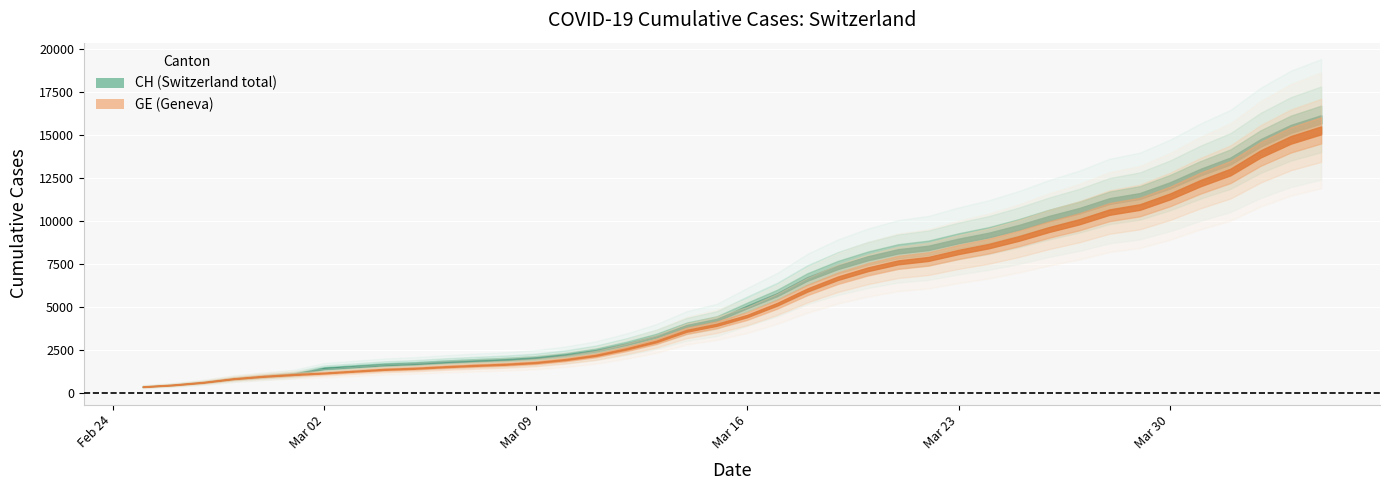

Reading left to right, transcribe all the data shown in this chart.

CH: 375	479	630	840	981	1113	1436	1544	1652	1715	1809	1885	1952	2051	2226	2472	2845	3291	3908	4259	5012	5731	6644	7323	7847	8249	8449	8855	9196	9642	10162	10613	11175	11467	12086	12852	13505	14561	15375	15926
GE: 375	479	630	840	981	1083	1171	1278	1384	1447	1538	1614	1681	1780	1955	2201	2574	3010	3627	3978	4485	5174	6002	6681	7205	7607	7807	8213	8554	9000	9520	9971	10533	10825	11444	12210	12863	13919	14733	15284